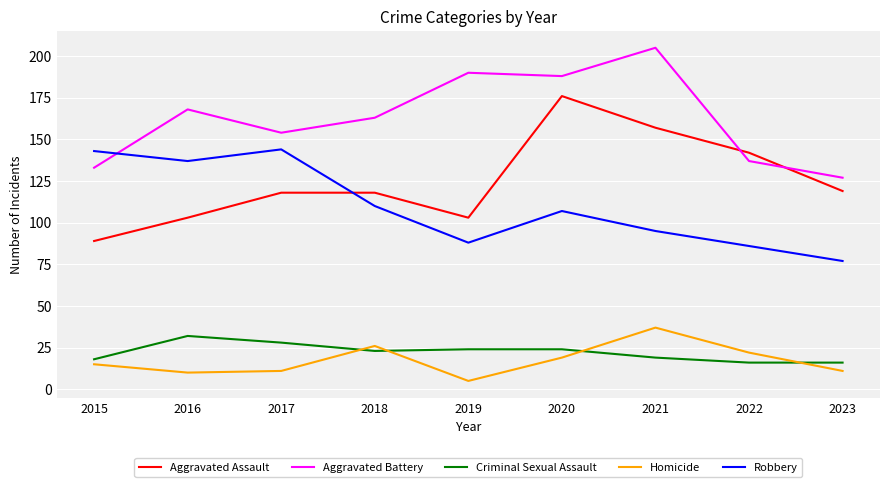

How many values in the Criminal Sexual Assault series are below 23?

4